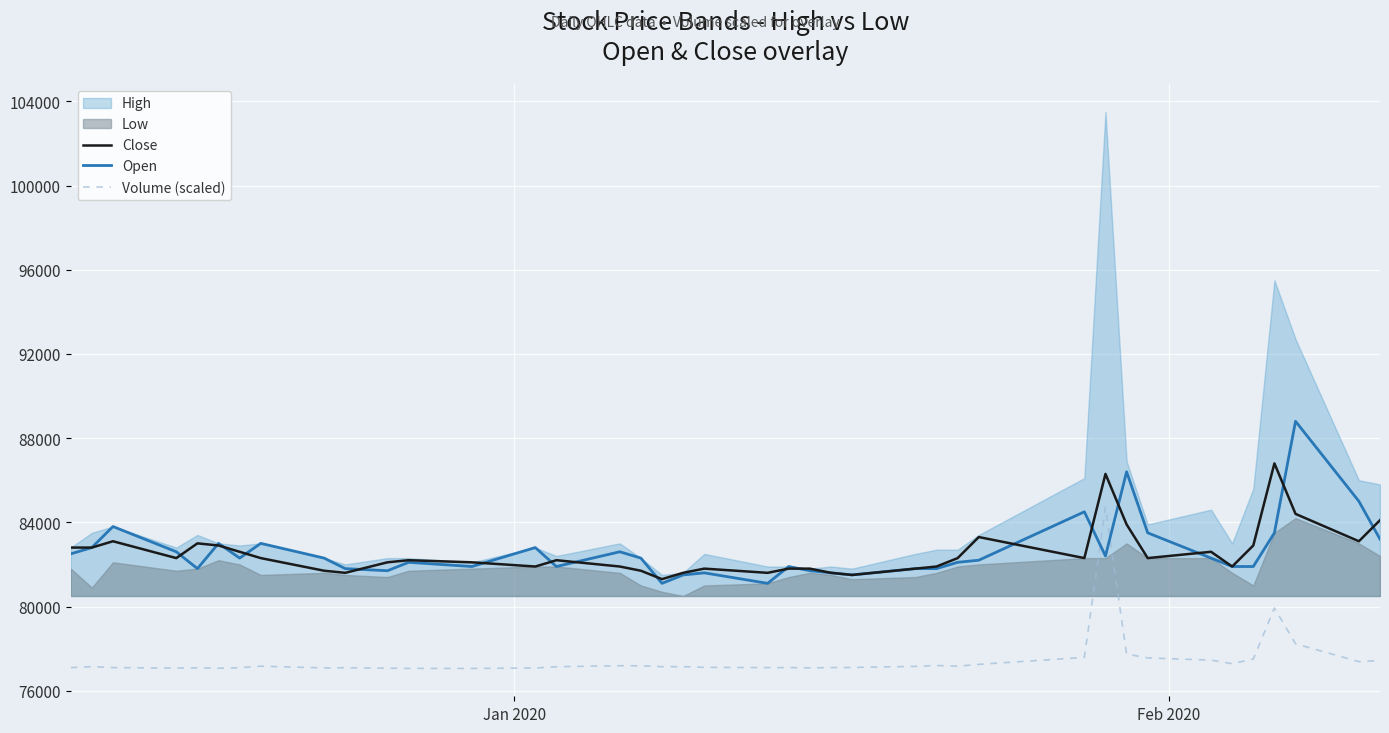

True or false: Open and Volume (scaled) intersect in this chart.

True